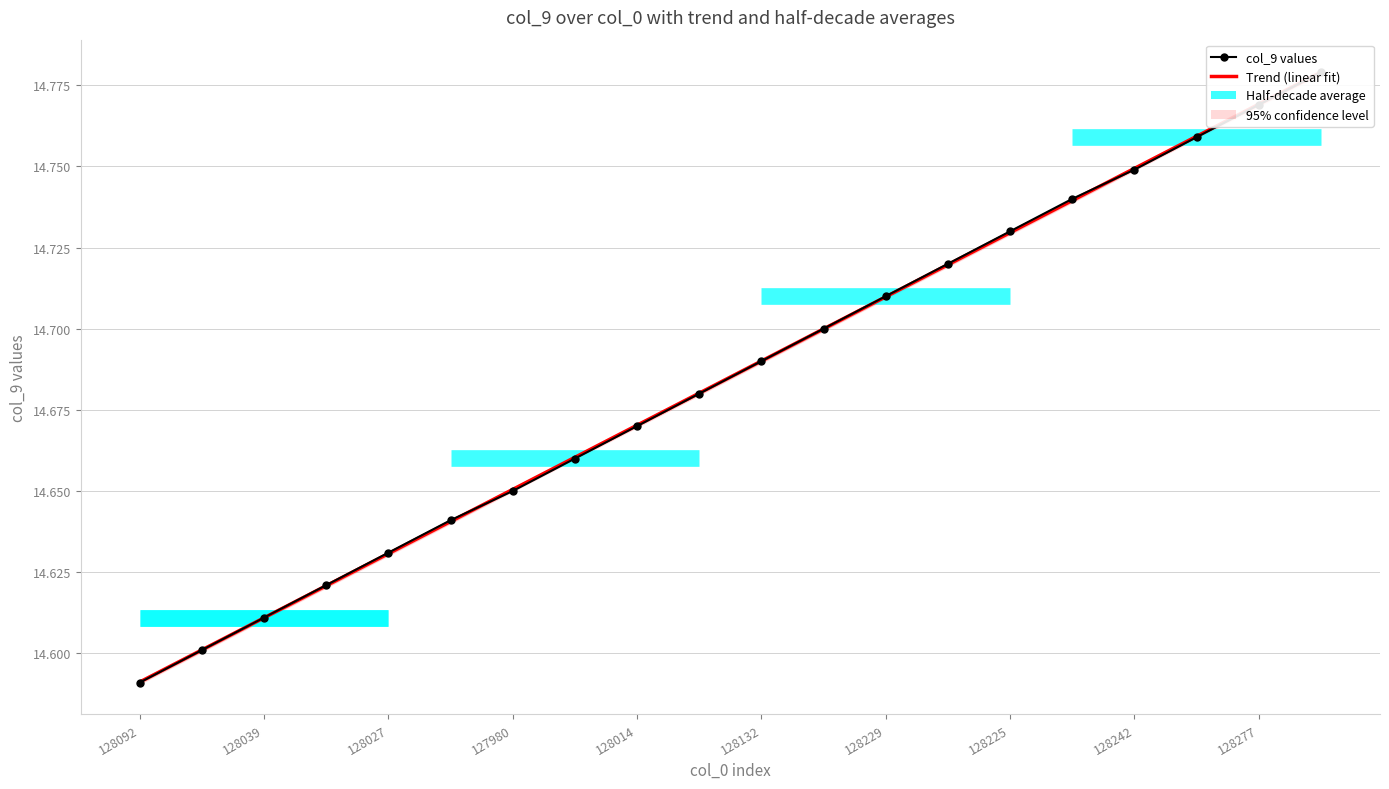

How many lines are shown in the chart?

2